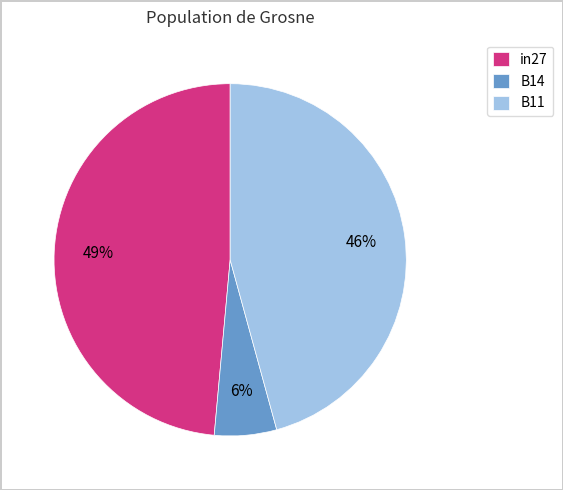

How many slices are in this pie chart?

3